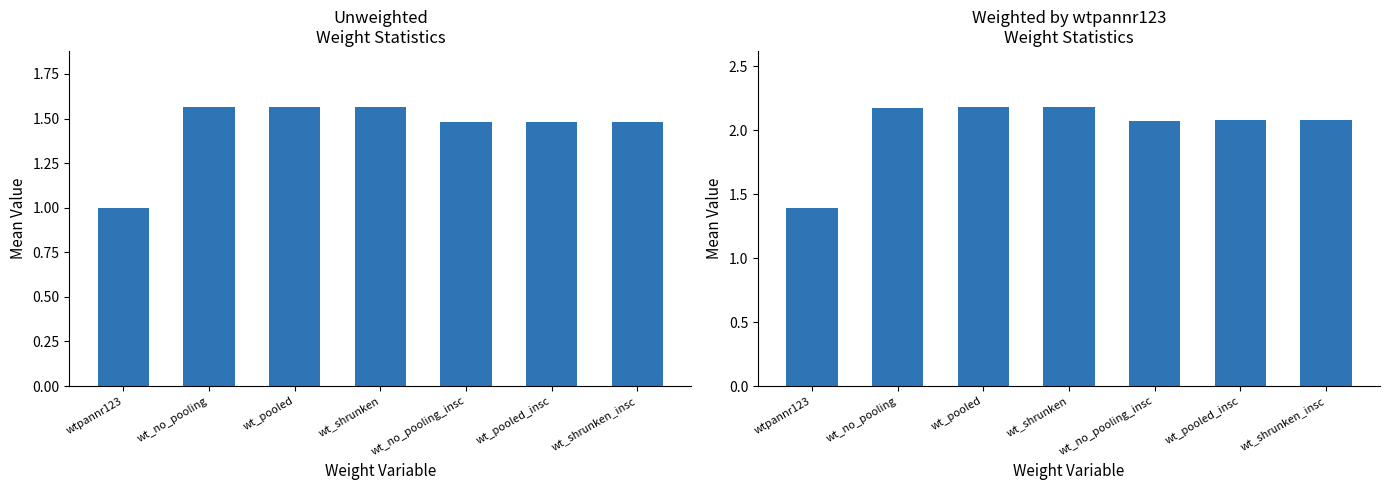

What position from the right is wt_shrunken?

4